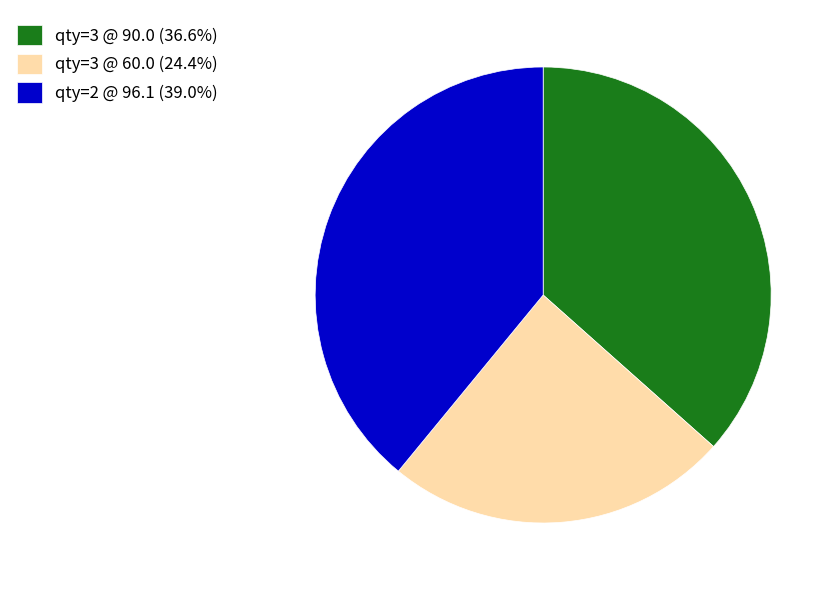

Does qty=2 @ 96.1 (39.0%) represent more than half of the total?

No